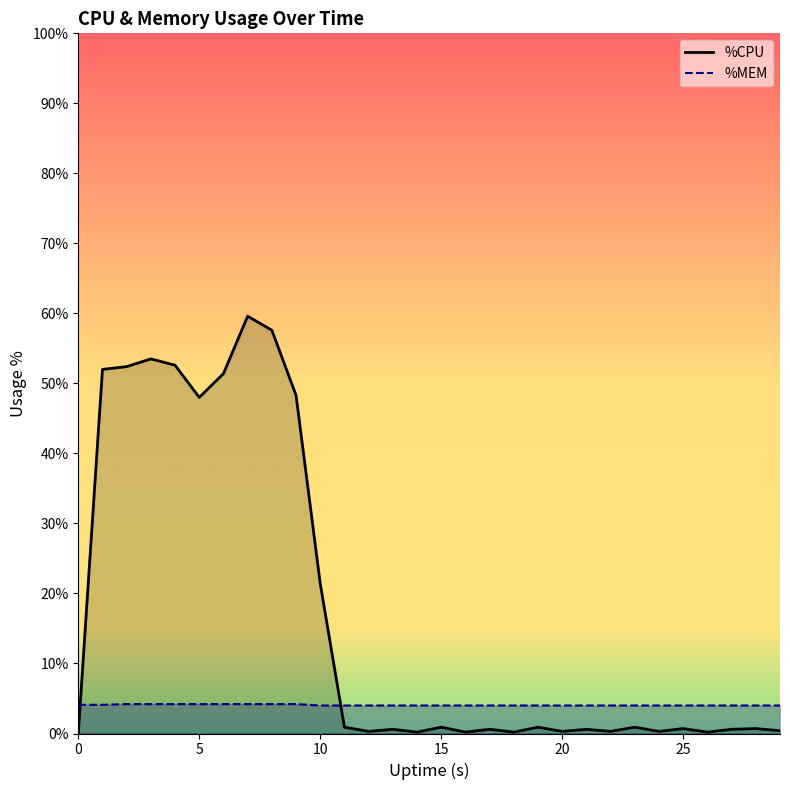

Which series ends up on top after the final intersection of %CPU and %MEM?

%MEM